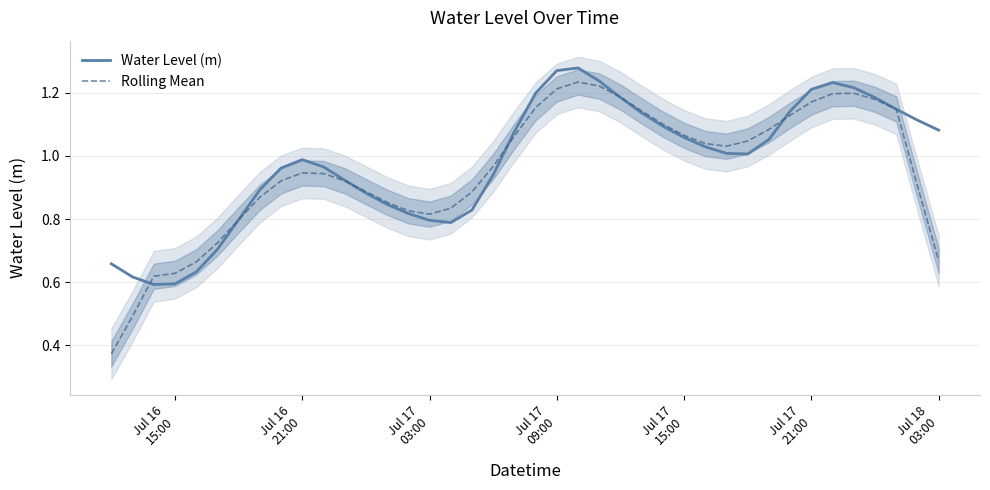

List the series in order of their peak value, highest first.

Water Level (m), Rolling Mean